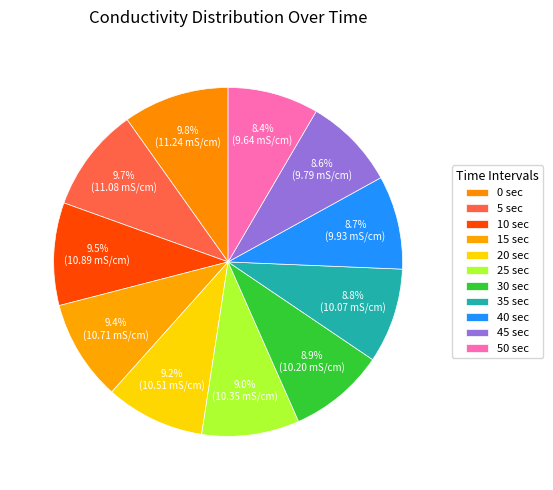

What is the change in value from 0 sec to 45 sec?

-1.5